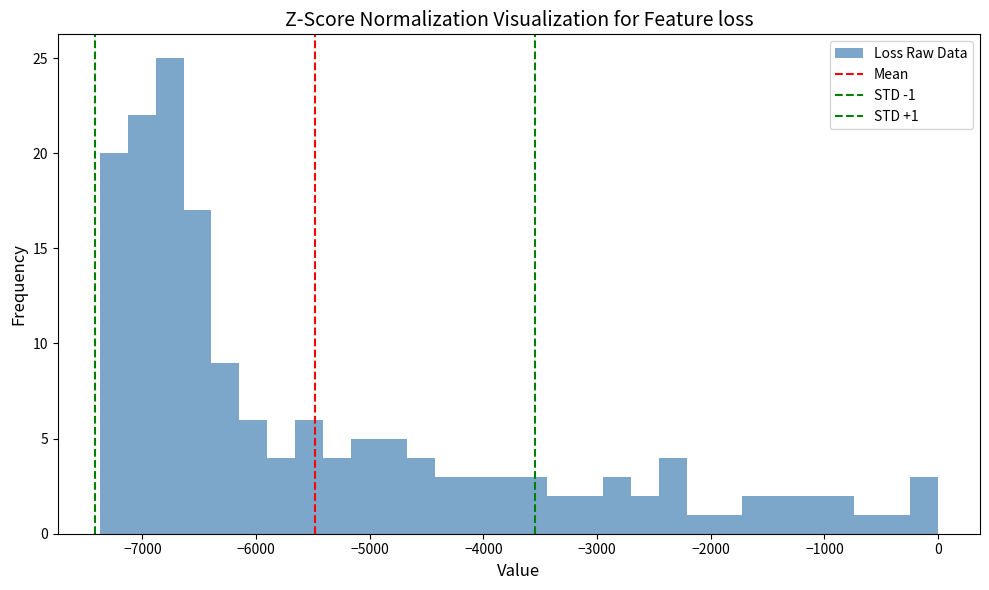

Around what value on the x-axis is the tallest bar? Give the approximate position of its centre, as read against the axis.

-6800